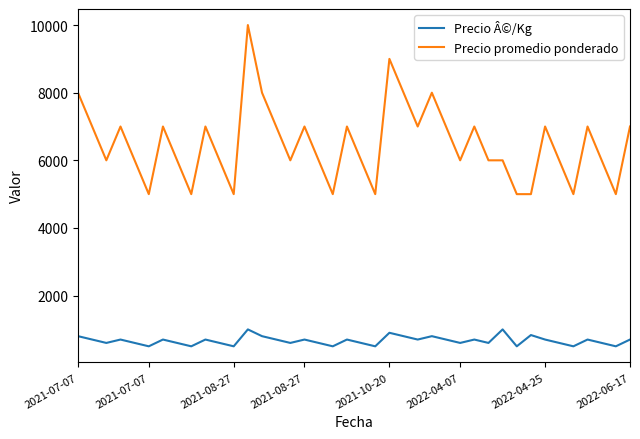

Which series has the largest total across all categories?

Precio promedio ponderado